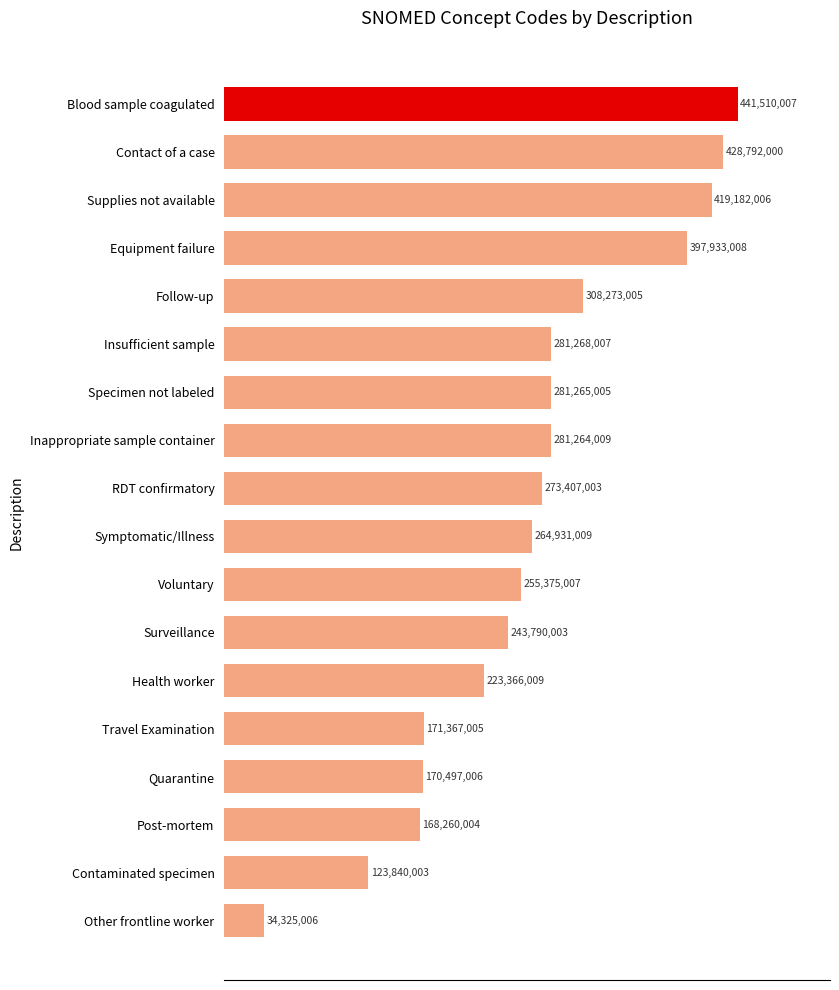

Rank the categories by value from highest to lowest.

Blood sample coagulated, Contact of a case, Supplies not available, Equipment failure, Follow-up, Insufficient sample, Specimen not labeled, Inappropriate sample container, RDT confirmatory, Symptomatic/Illness, Voluntary, Surveillance, Health worker, Travel Examination, Quarantine, Post-mortem, Contaminated specimen, Other frontline worker